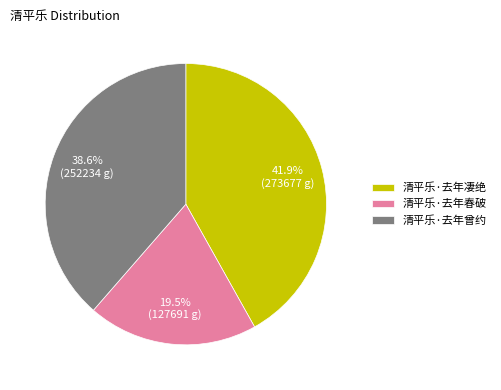

Which slice is the largest?

清平乐·去年凄绝